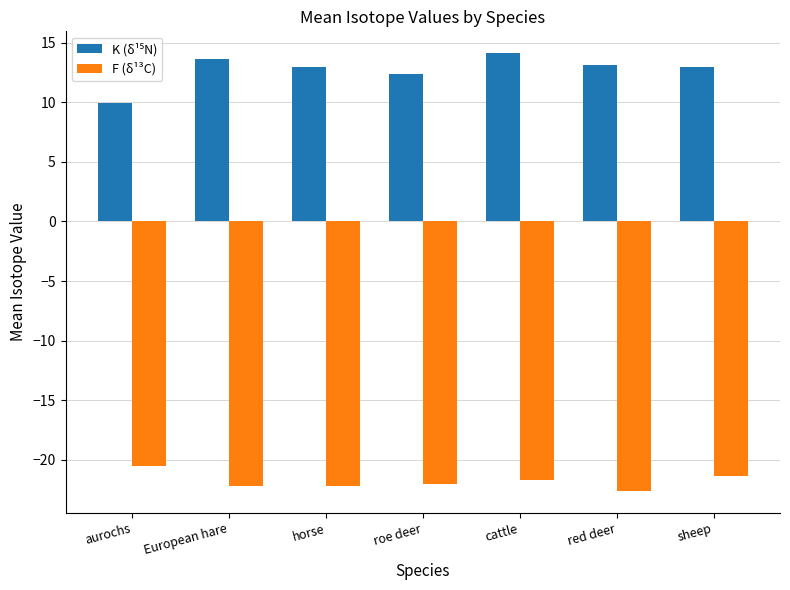

Are the bars horizontal?

No